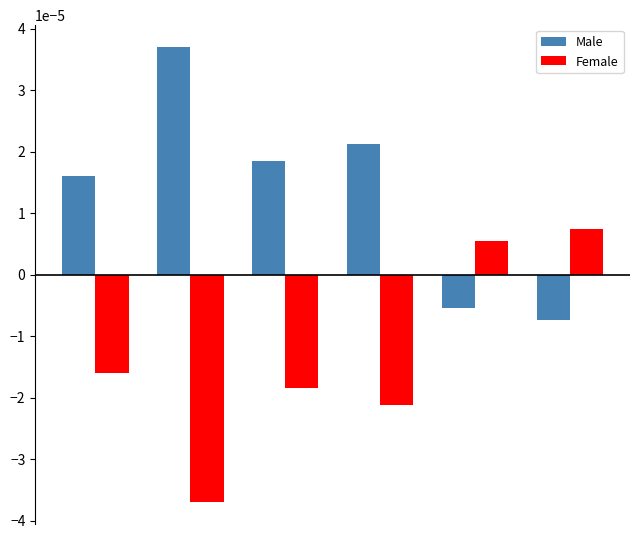

Does the chart contain stacked bars?

No